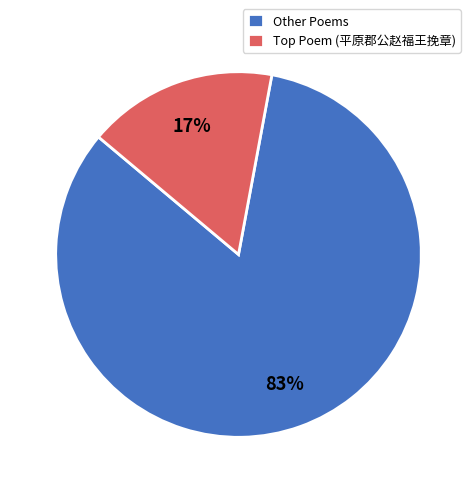

To the nearest percent, what is the difference between the largest and smallest slice percentages?

66%